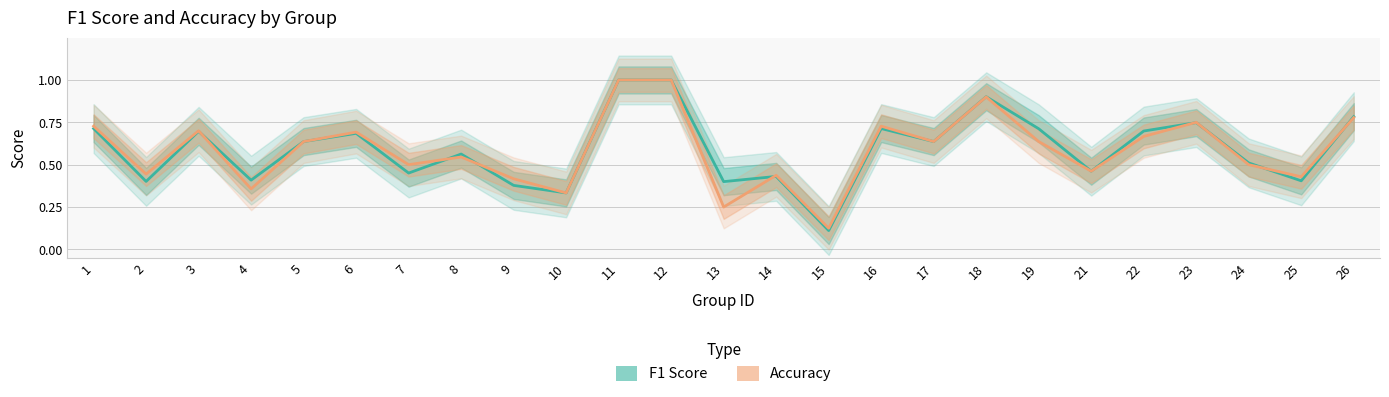

Between 9 and 6, which is larger?

6